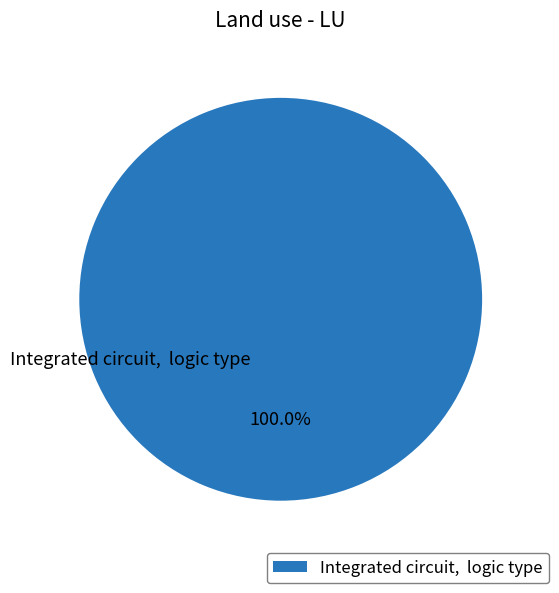

What is the majority slice?

Integrated circuit, logic type